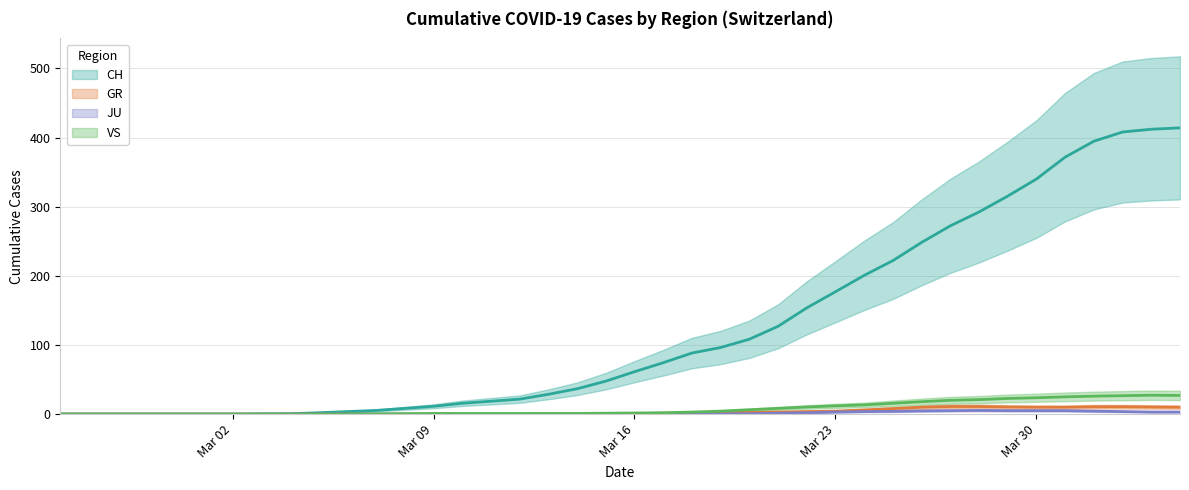

Does the chart display data point markers on the line(s)?

No